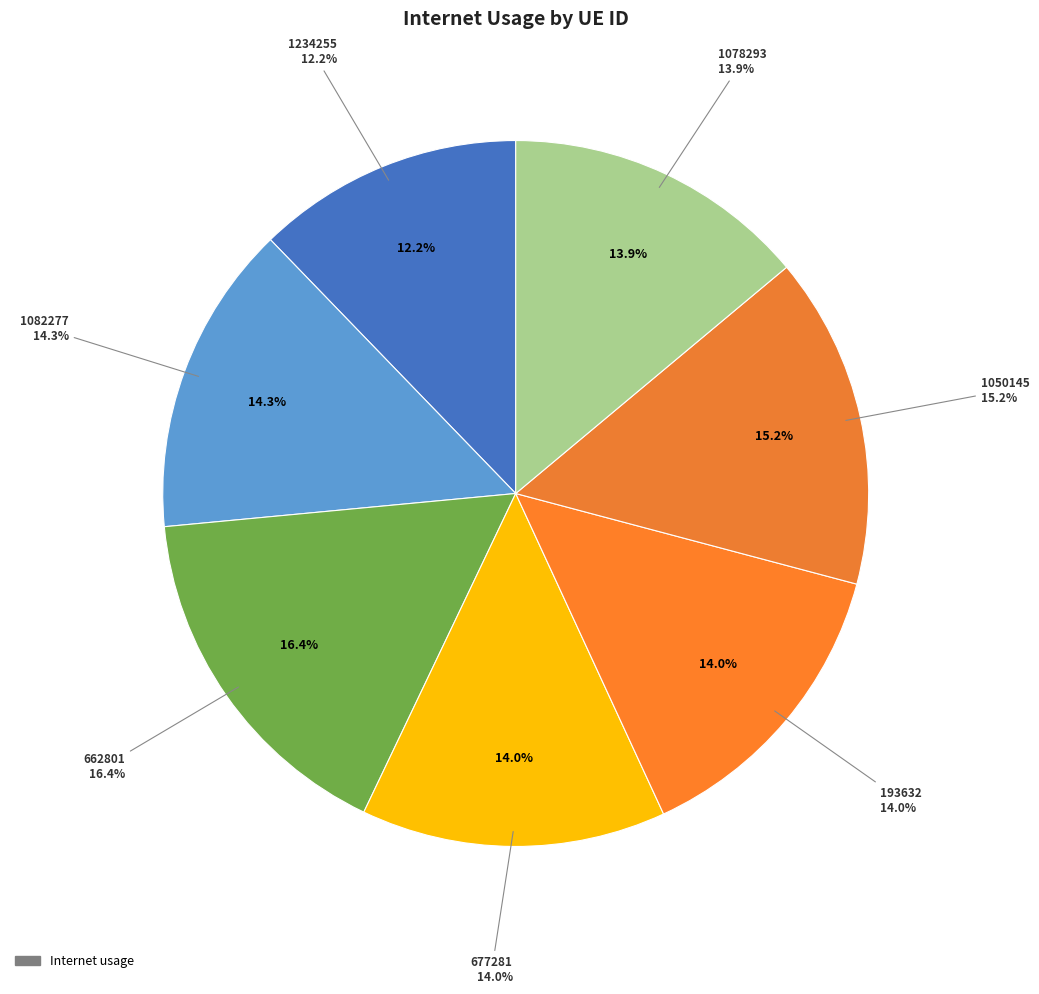

Does 677281 represent more than half of the total?

No